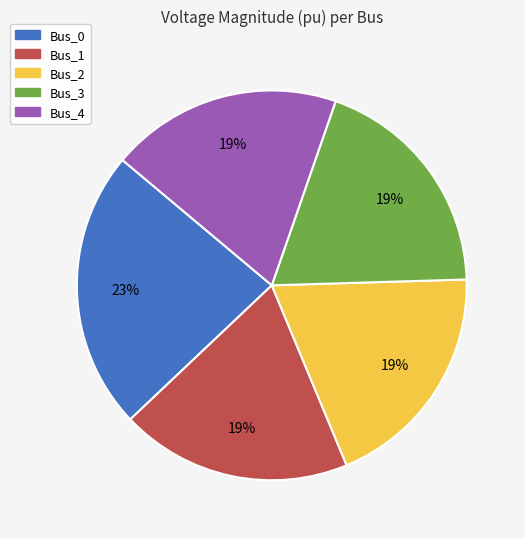

Between Bus_0 and Bus_3, which is larger?

Bus_0